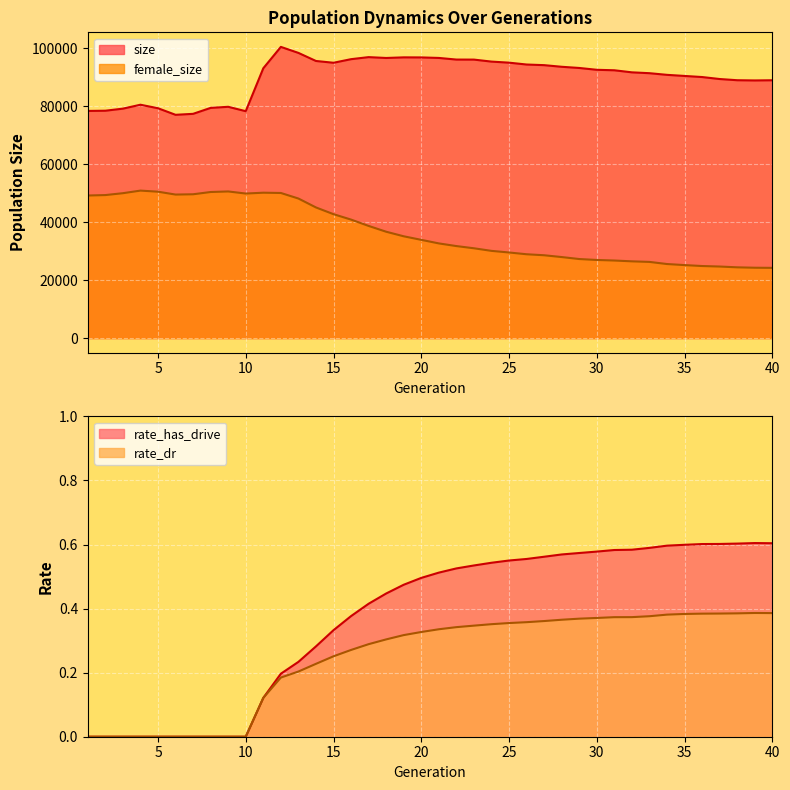

Is the value of female_size at 39 greater than the value of rate_dr at 25?

Yes